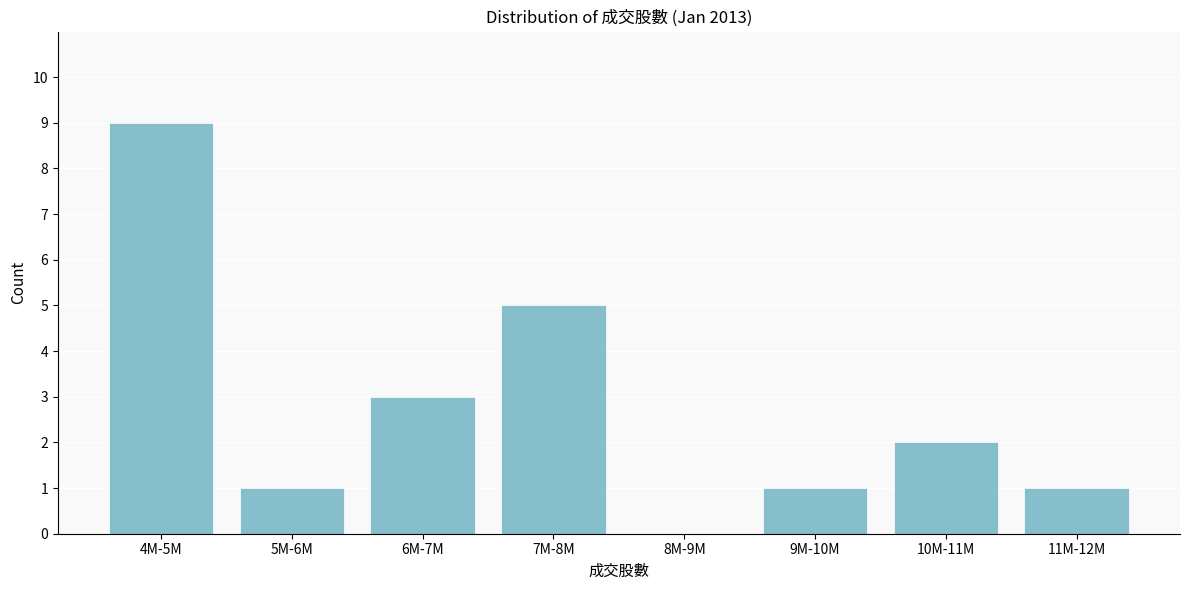

Reading left to right, transcribe all the data shown in this chart.

4M-5M=9	5M-6M=1	6M-7M=3	7M-8M=5	8M-9M=0	9M-10M=1	10M-11M=2	11M-12M=1